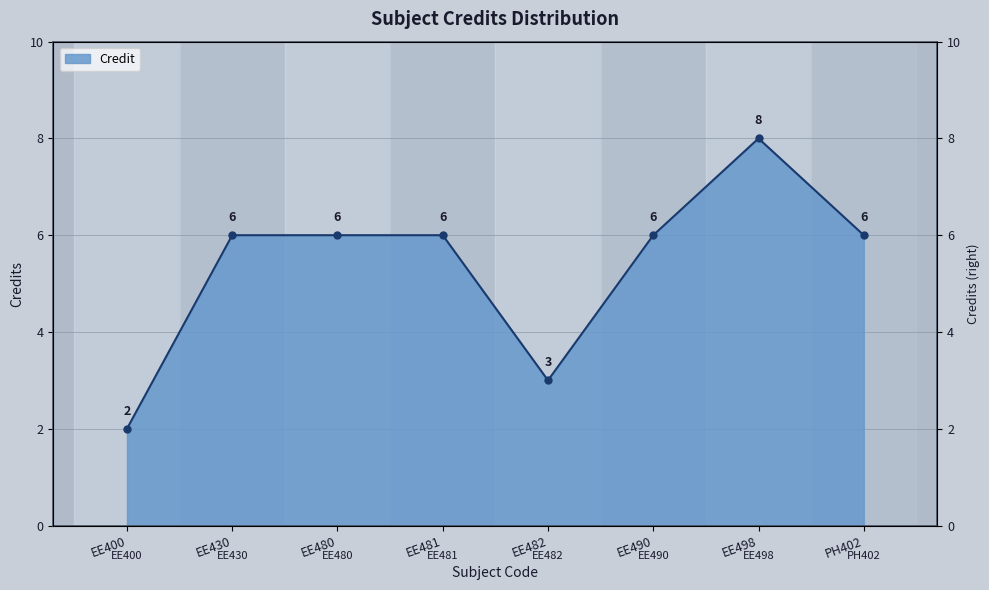

How many interior local valleys (lower than both neighbors) does the data have?

1